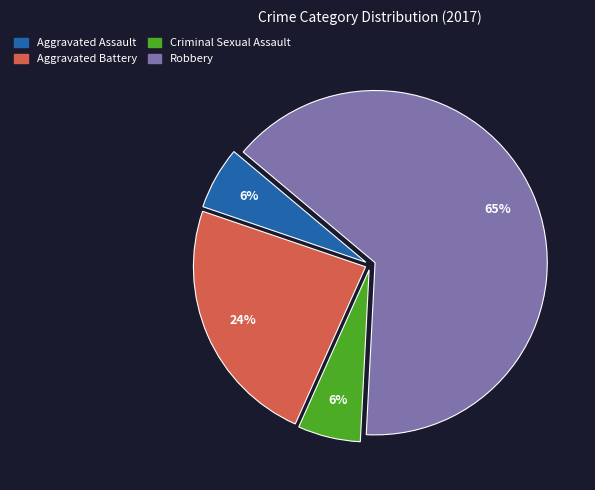

Does Aggravated Assault represent more than half of the total?

No